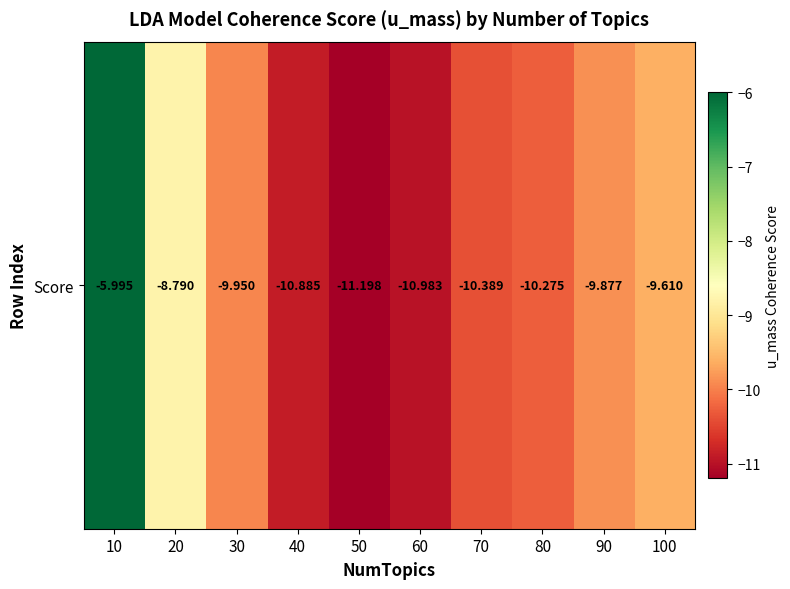

The chart shows a value of -14.2 at 100. True or false?

False